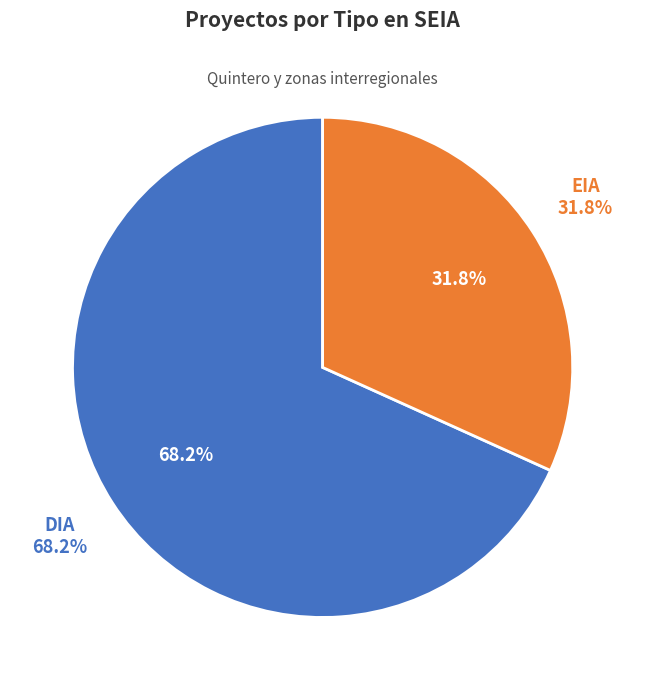

Count the number of slices in the pie.

2